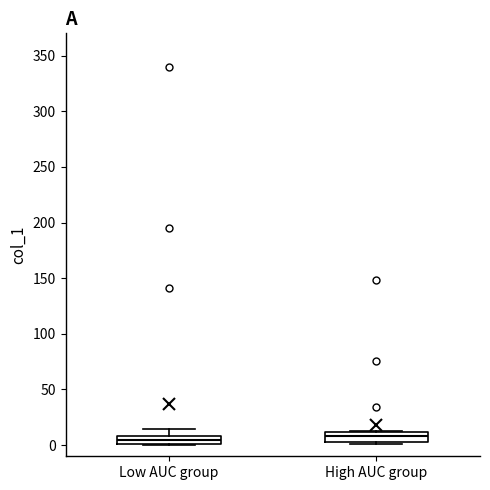

Where is the upper edge of the box for High AUC group on the y-axis? The values are not printed on the chart, so give them approximately, as read against the axis.

10